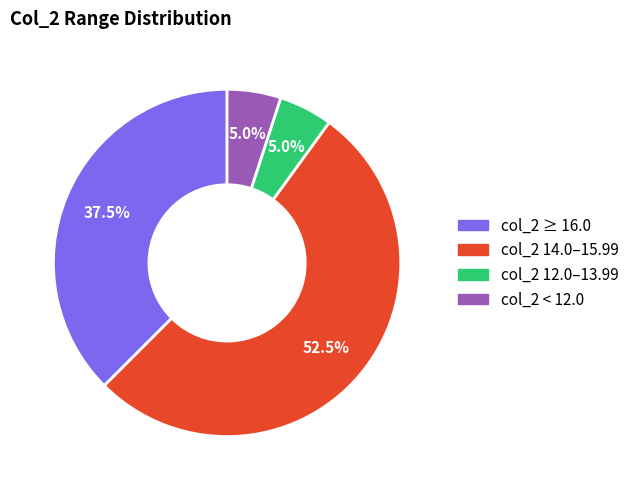

Which has a higher value, col_2 12.0–13.99 or col_2 14.0–15.99?

col_2 14.0–15.99